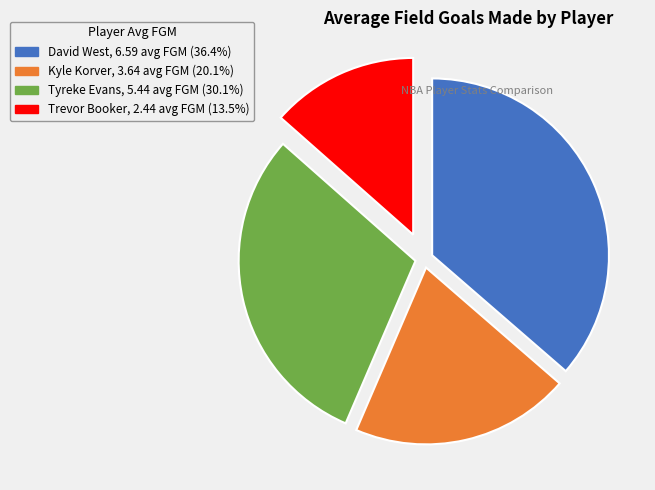

True or false: David West accounts for 44% of the total.

False